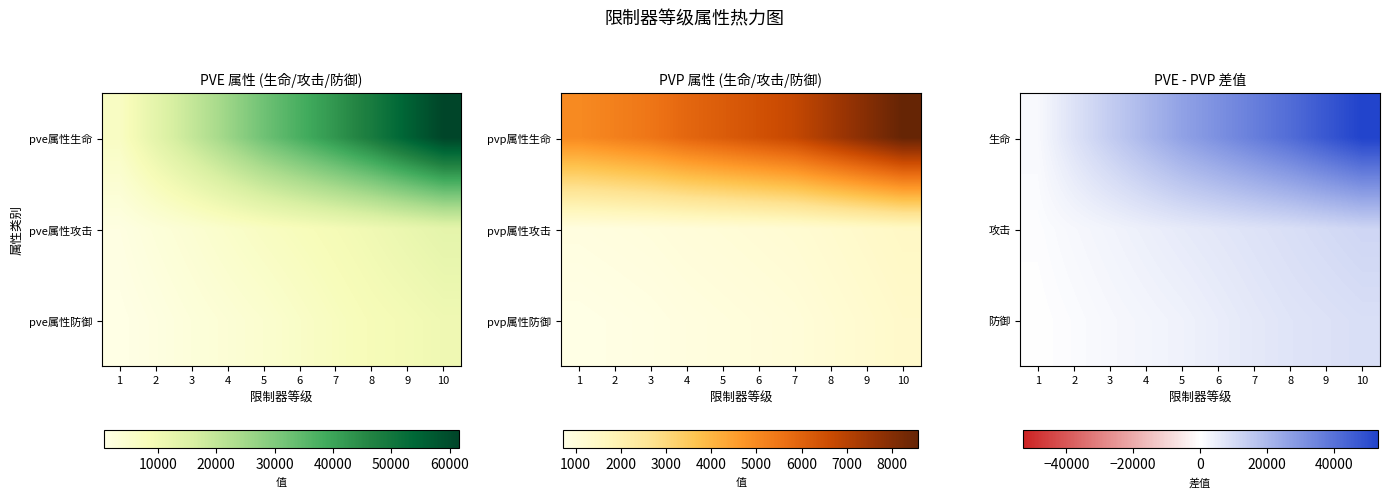

Rank the series by their maximum value, from highest to lowest.

生命, 攻击, 防御